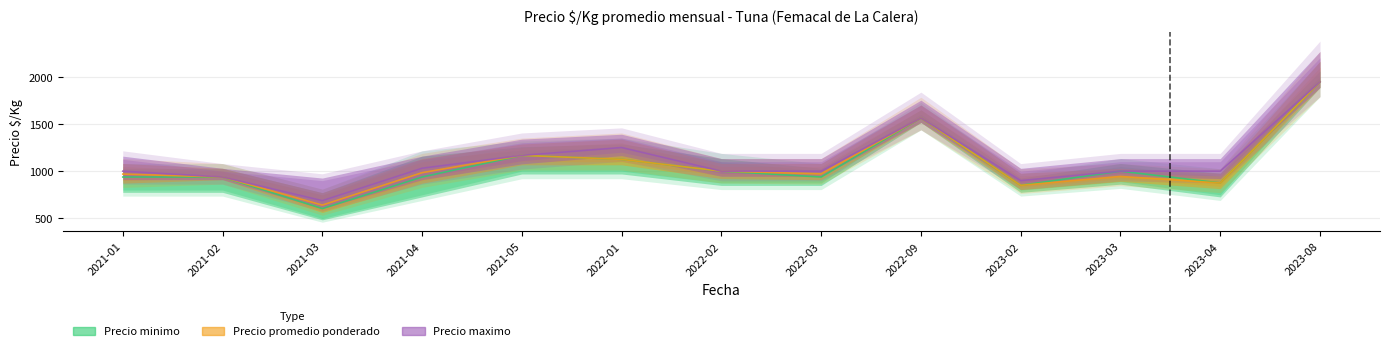

Which series changed the most between 2021-04 and 2023-02?

Precio promedio ponderado